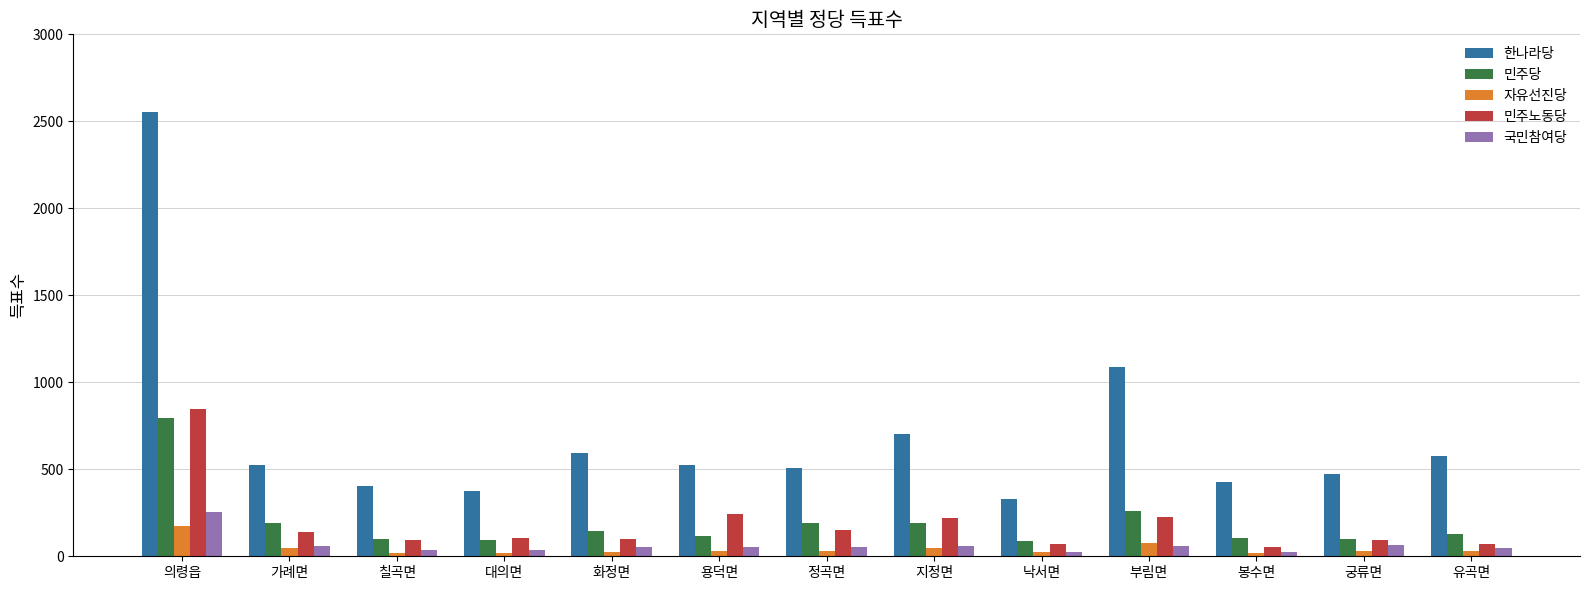

At which category is the sum across all series the highest?

의령읍